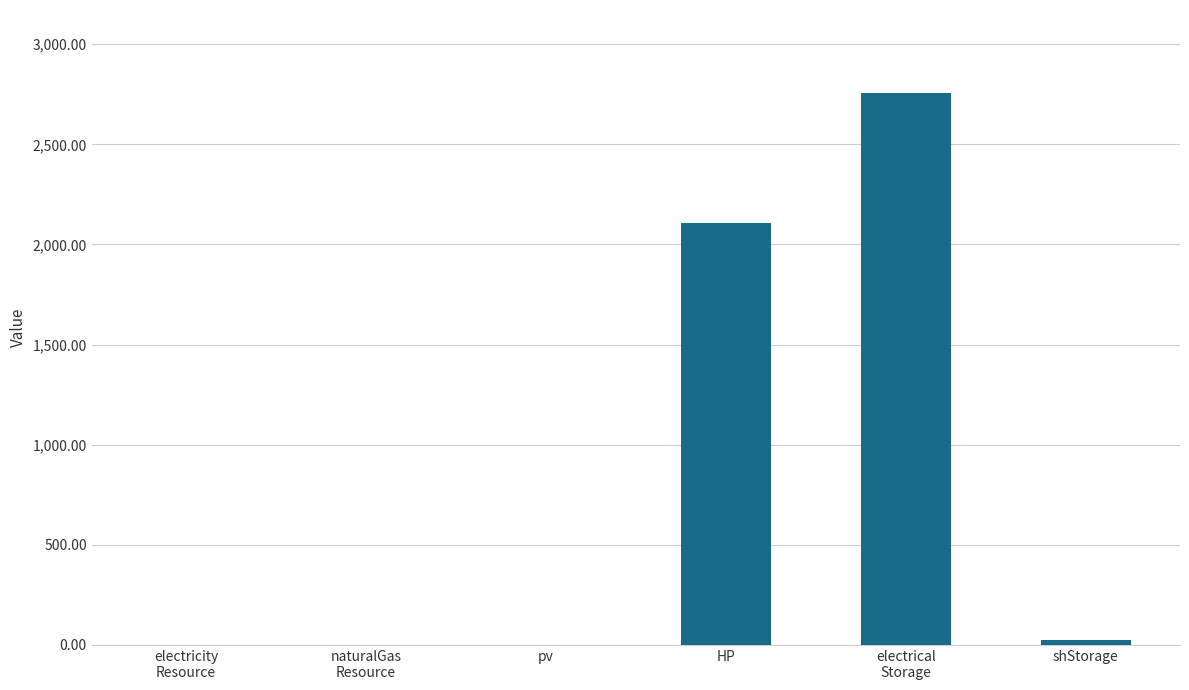

The chart shows a value of 0.0 at electricity
Resource. True or false?

True